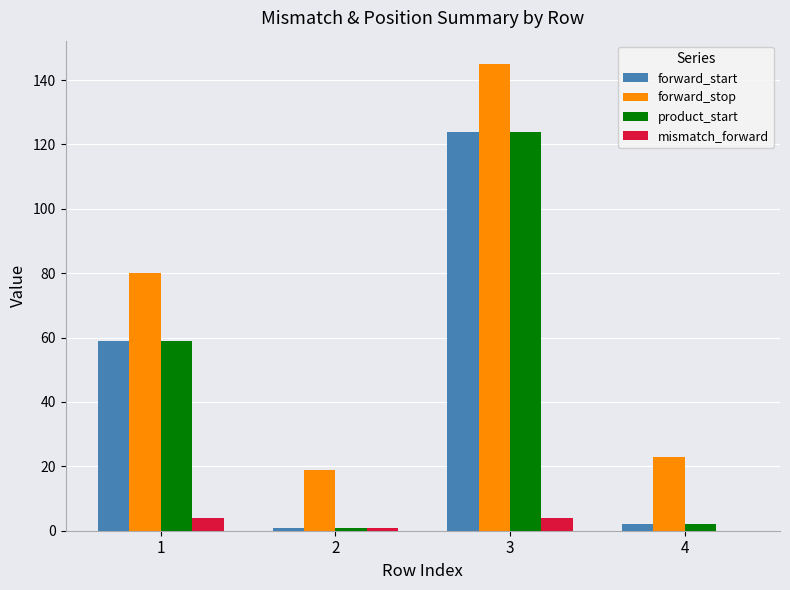

What is the total value across all series at 4?

27